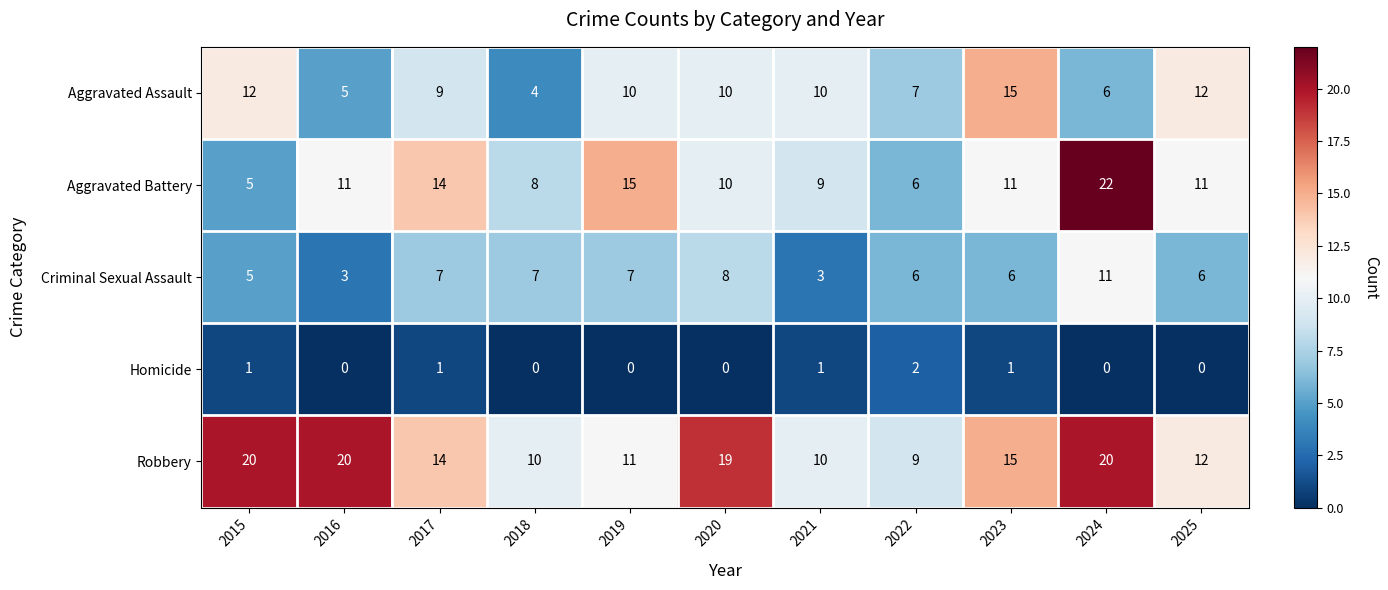

Which series has the largest range (max minus min)?

Aggravated Battery